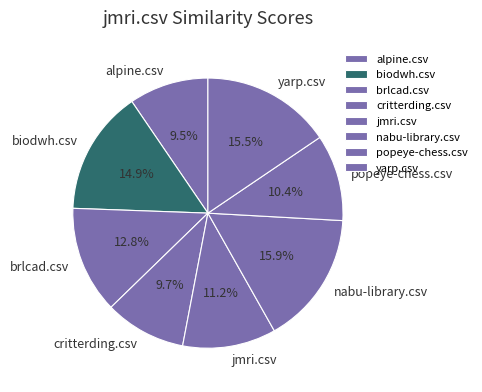

Which has a higher value, brlcad.csv or yarp.csv?

yarp.csv